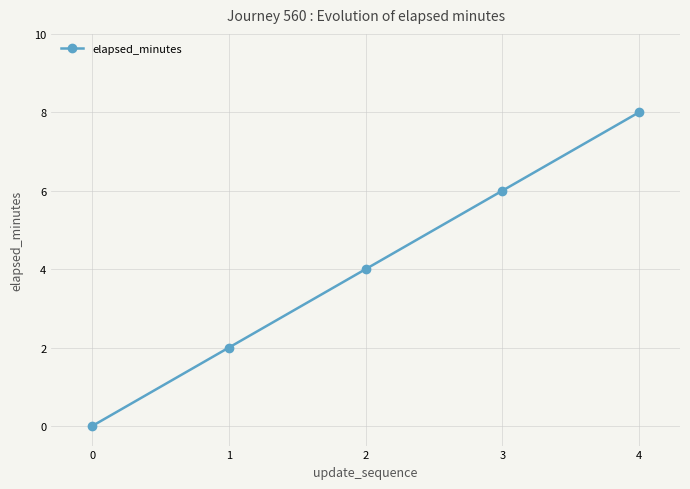

Reading left to right, list all the values displayed in this chart.

0=0	1=2	2=4	3=6	4=8